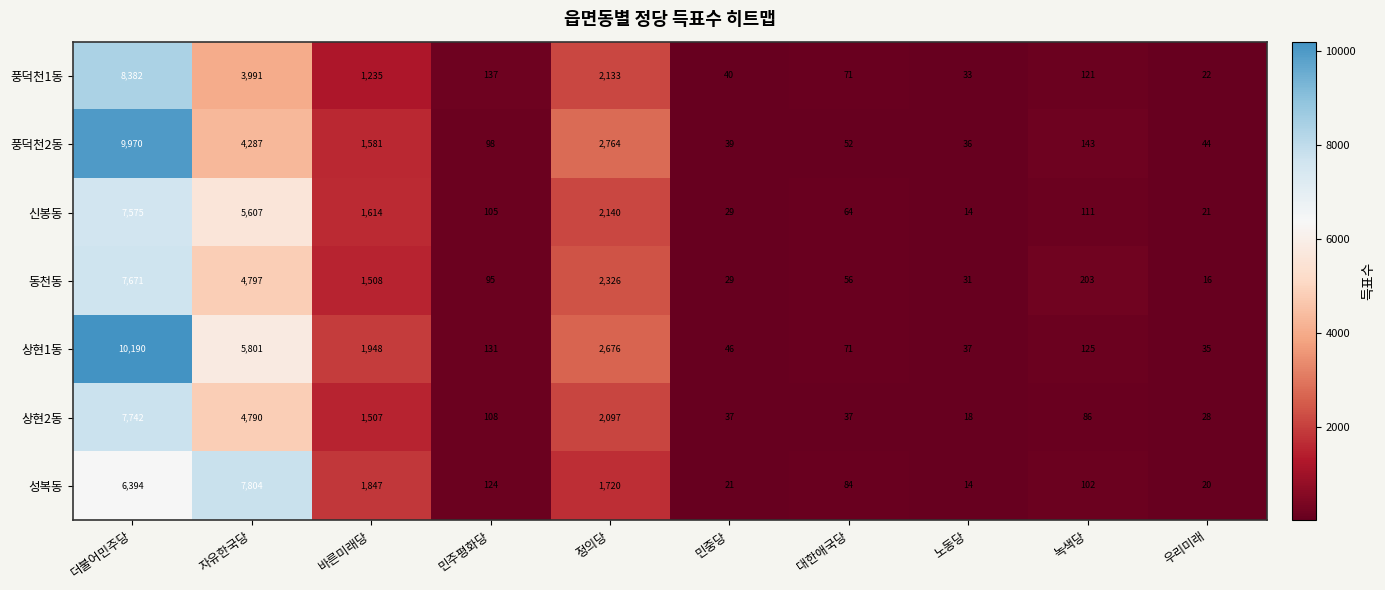

What is the difference between the second highest and second lowest values in the 상현1동 series?

5764